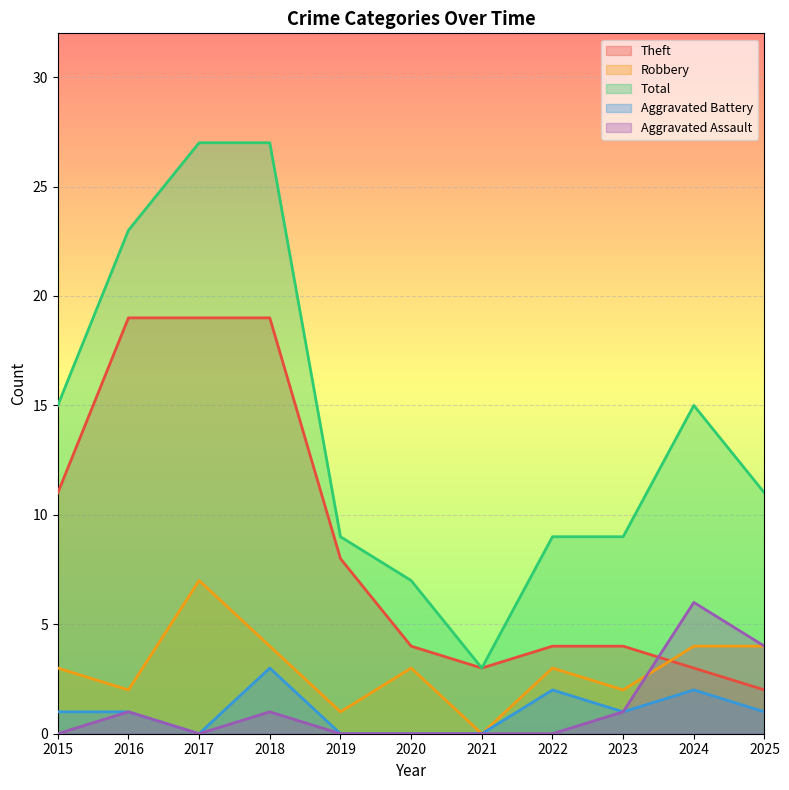

True or false: Aggravated Battery and Theft cross at least once.

False